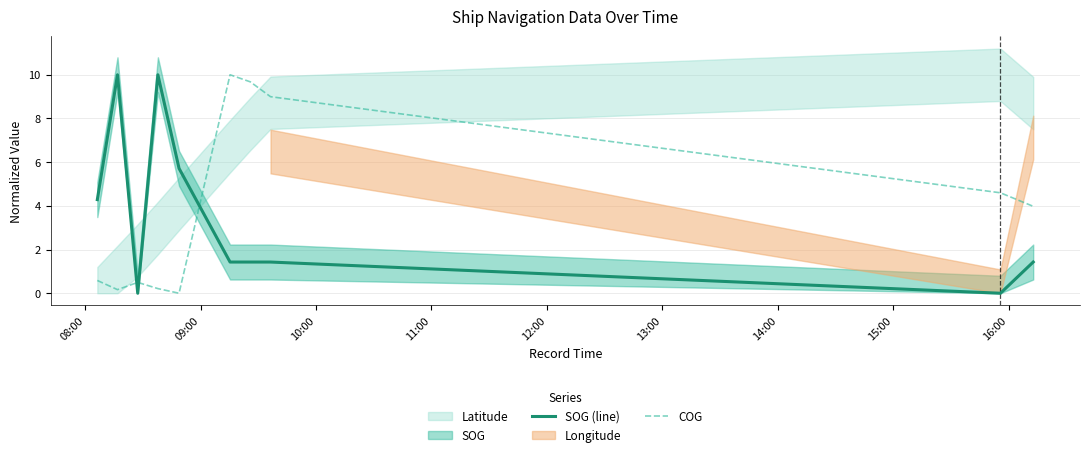

How many intersections are there between COG and SOG (line)?

3